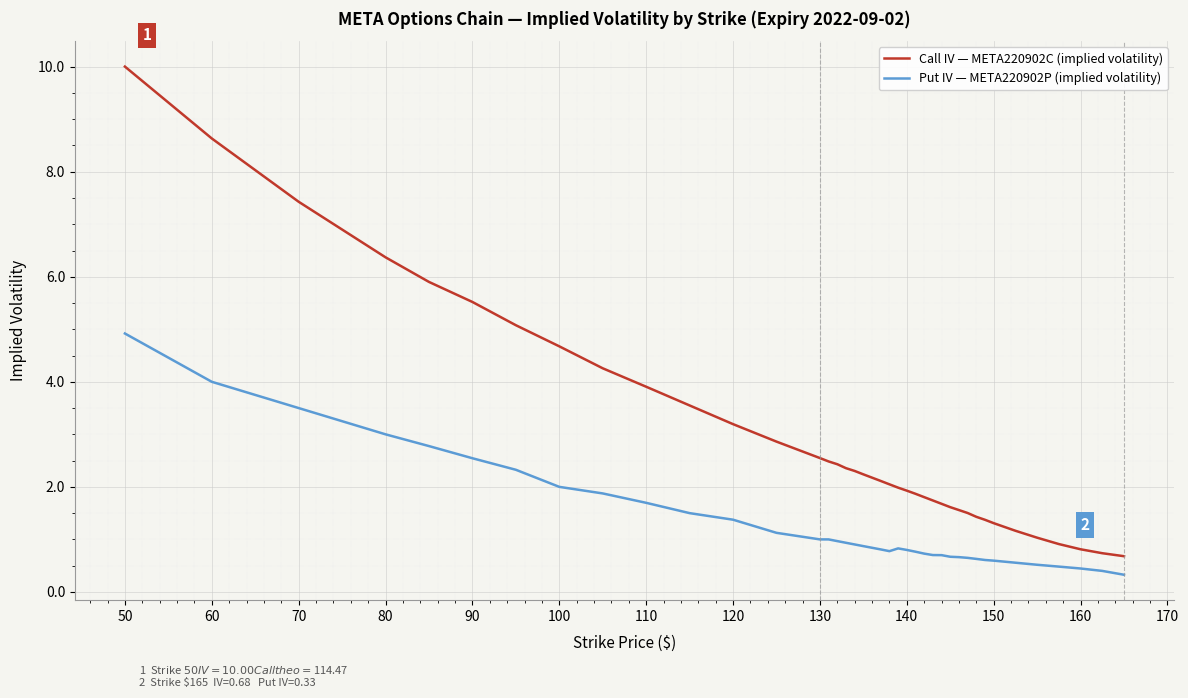

Rank the series by their maximum value, from lowest to highest.

Put IV — META220902P (implied volatility), Call IV — META220902C (implied volatility)